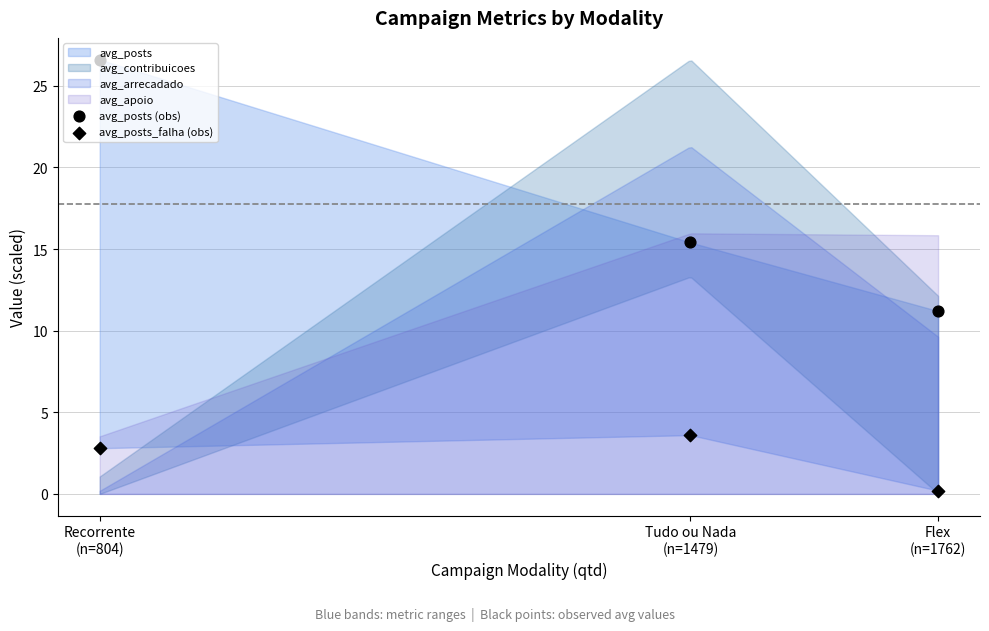

At how many categories does at least one series exceed 22?

1